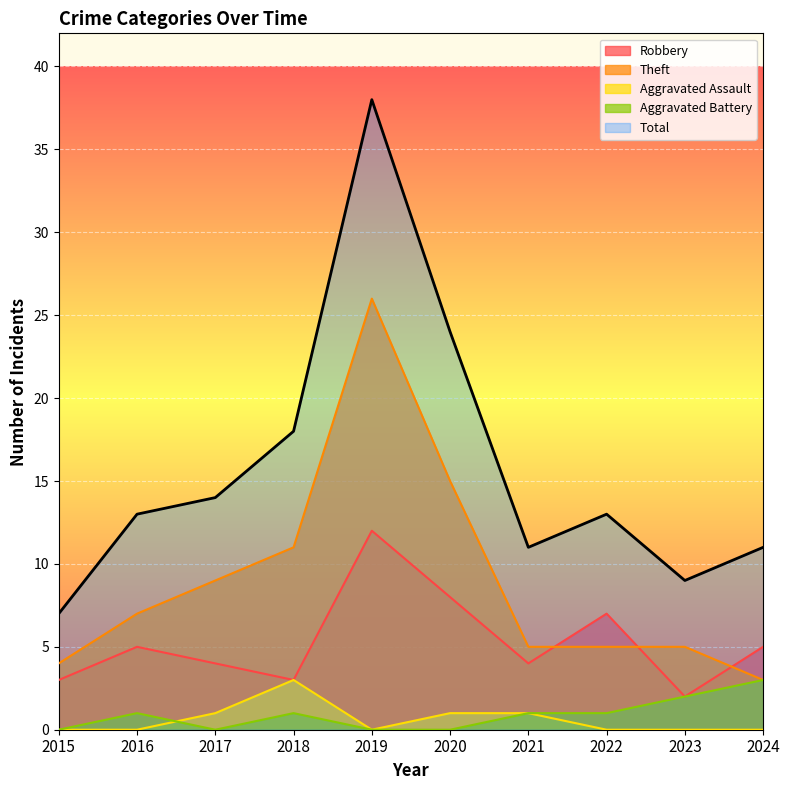

Is the value of Total at 2019 greater than the value of Aggravated Battery at 2018?

Yes